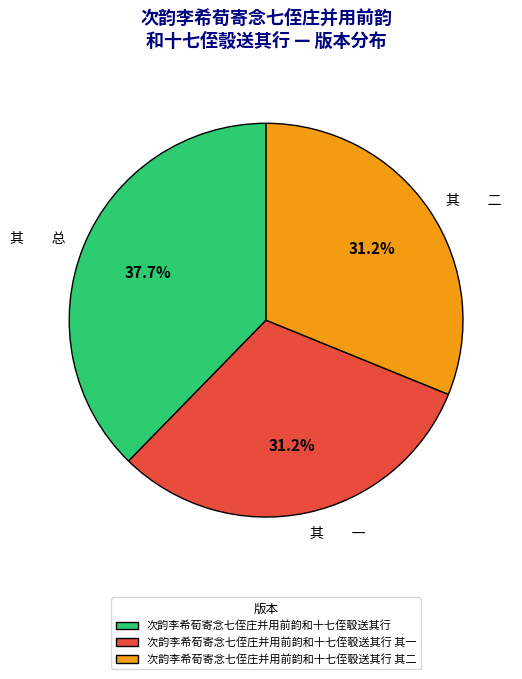

How many slices are in this pie chart?

3